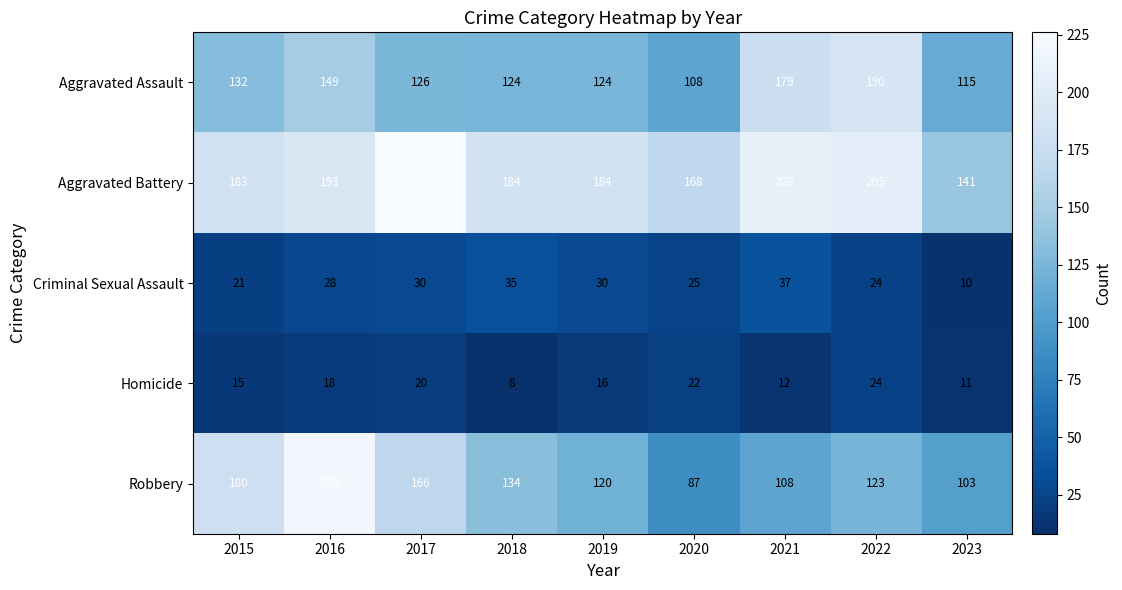

What is the sum of the Robbery values at 2016 and 2017?

386